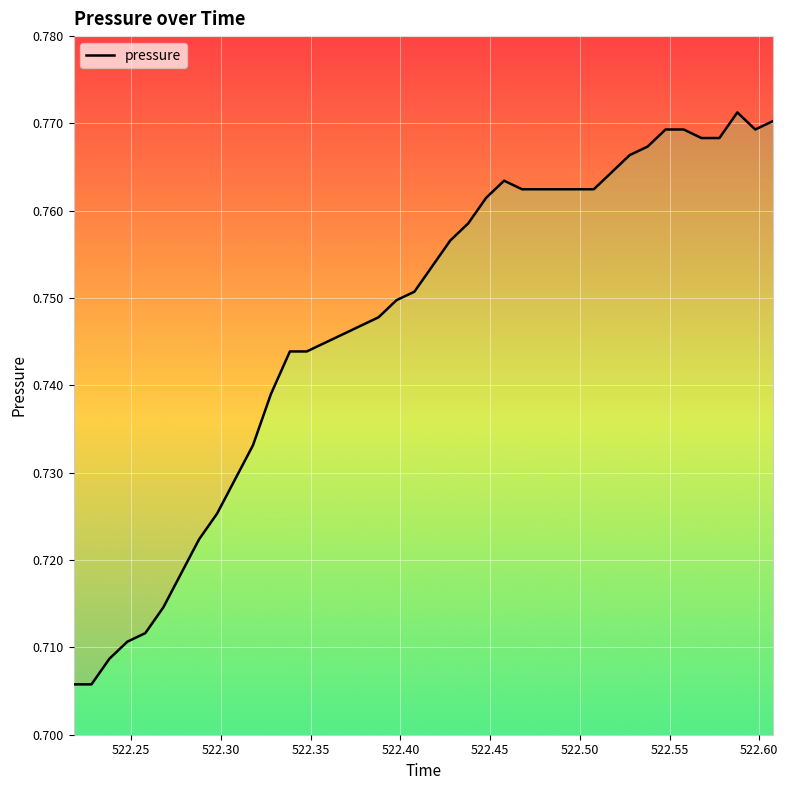

The value at 33 is 1.3. True or false?

False